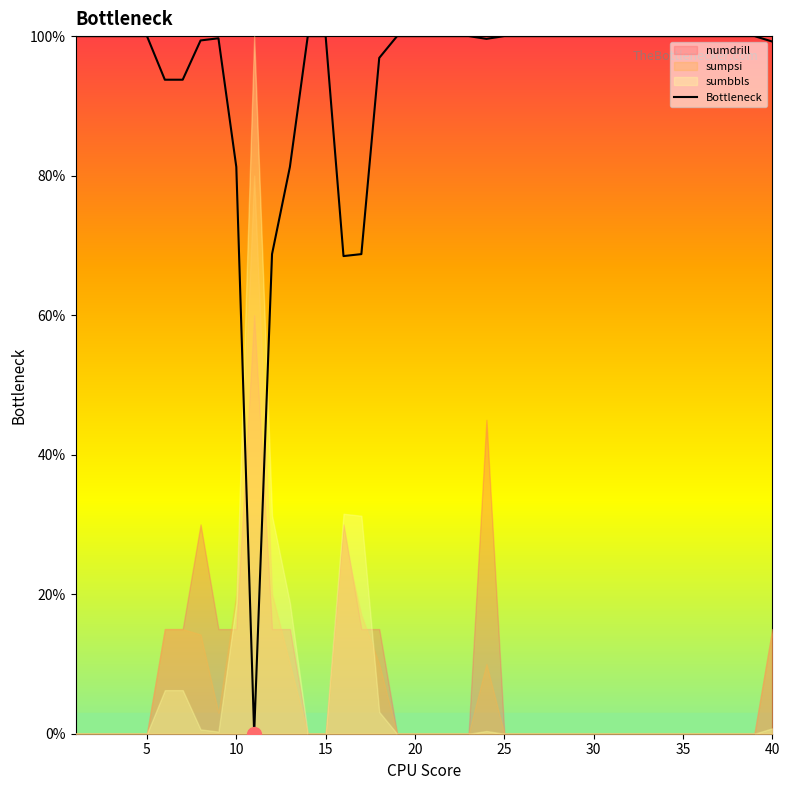

How many categories are shown in the chart?

40